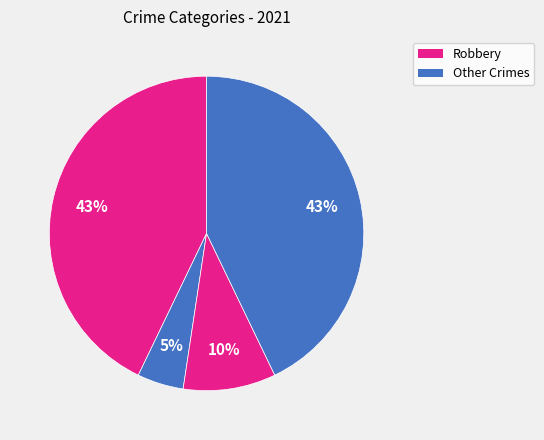

What is the largest slice in the pie chart?

Robbery